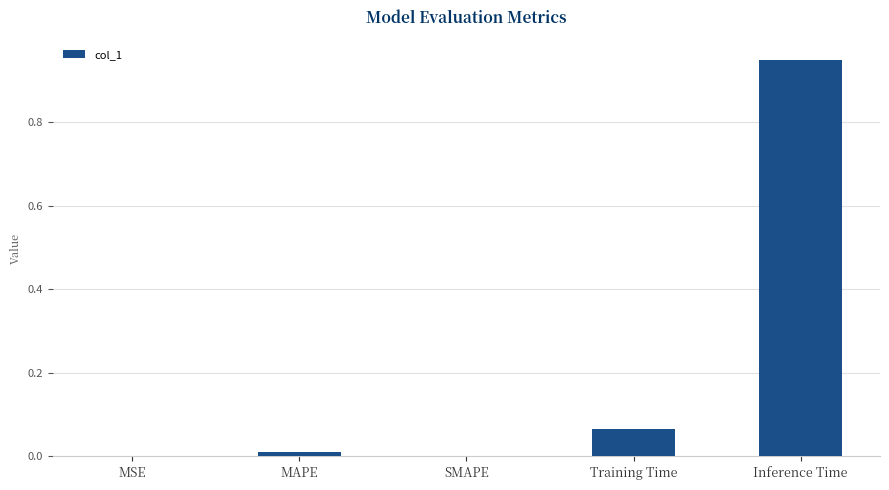

Does the chart contain stacked bars?

No